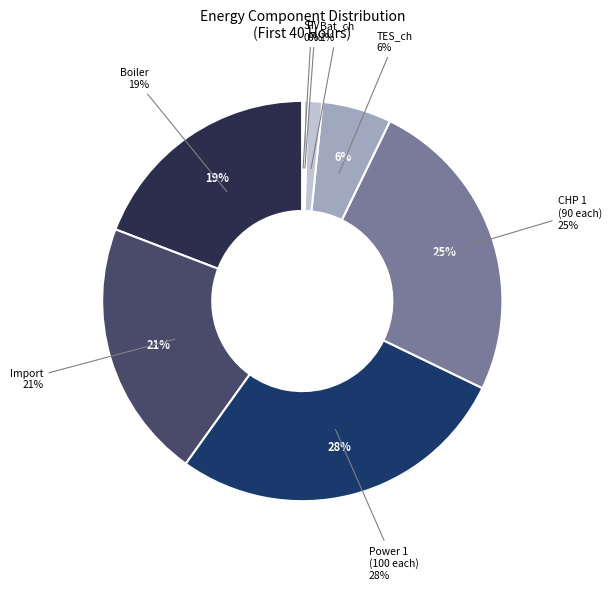

Is the sum of TES_ch and CHP 1 (90) greater than half?

No